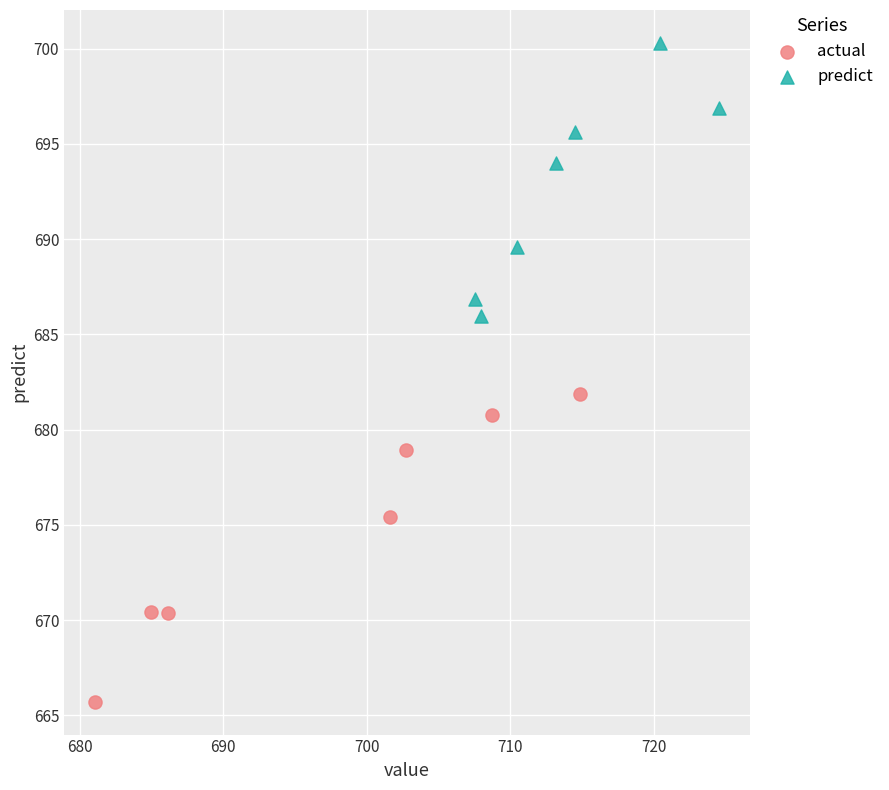

Which series reaches the maximum Y coordinate?

predict